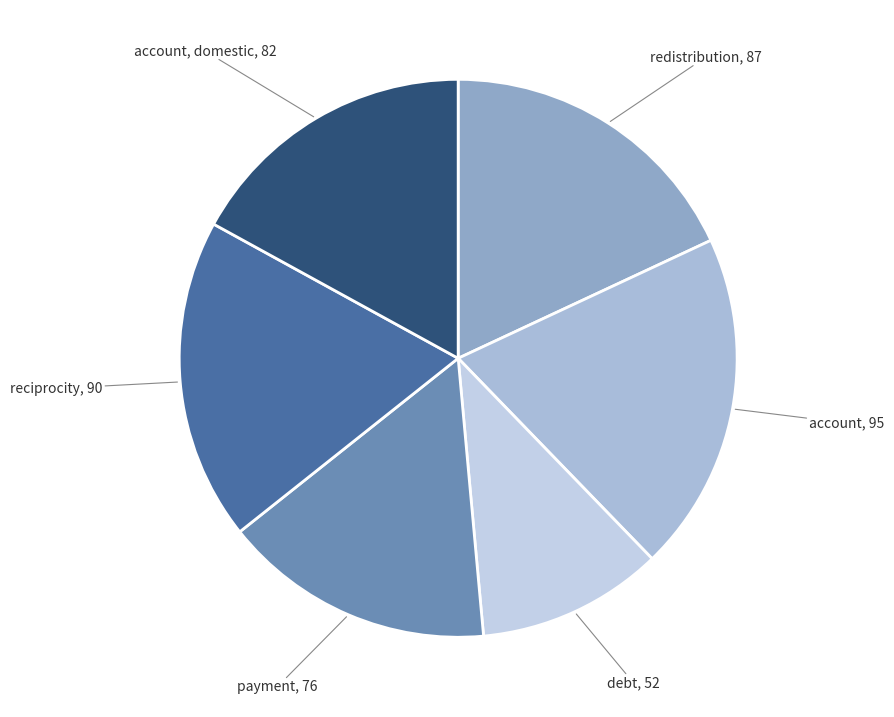

How many segments does this pie chart have?

6